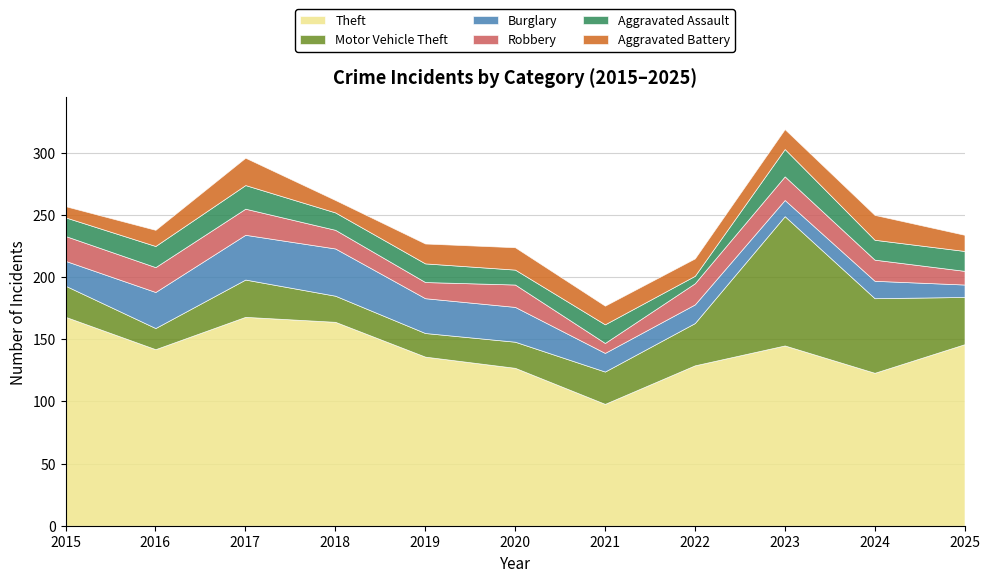

Which label corresponds to the smallest value in the chart?

2022